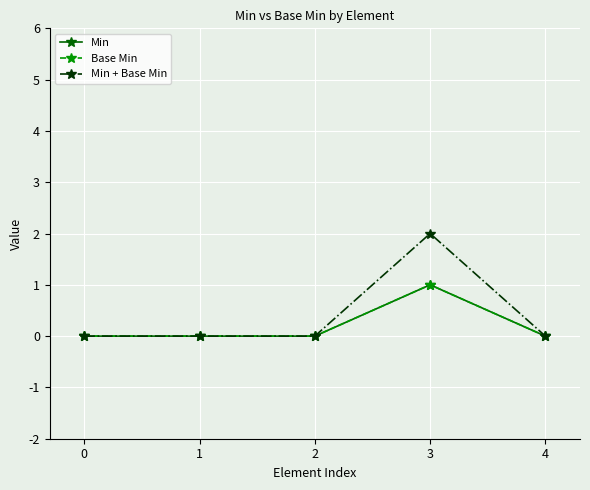

The value of Min at 4 is -1. True or false?

False